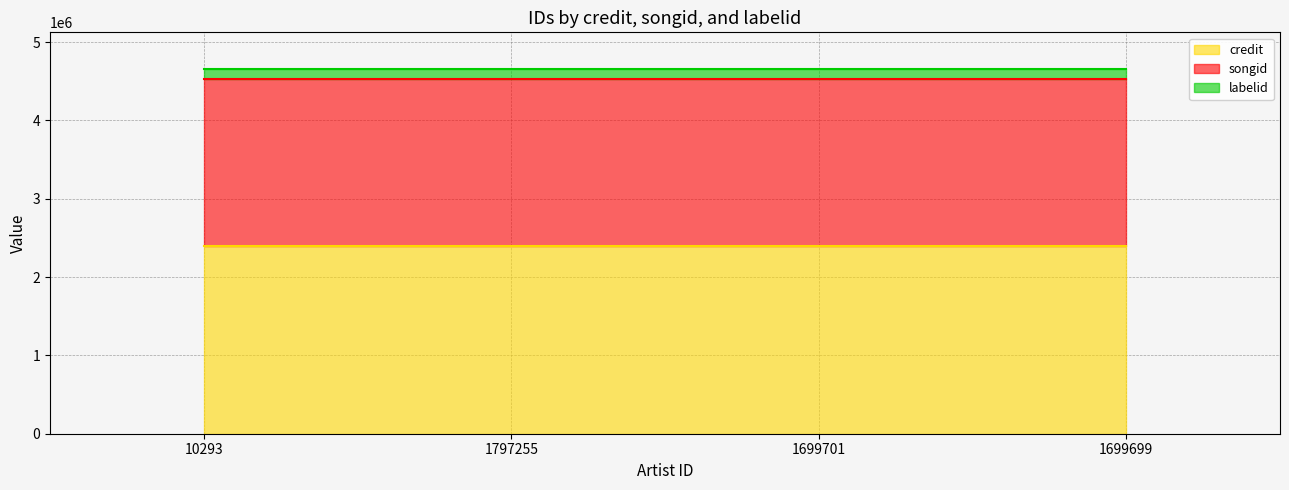

Which series has the widest spread of values?

credit